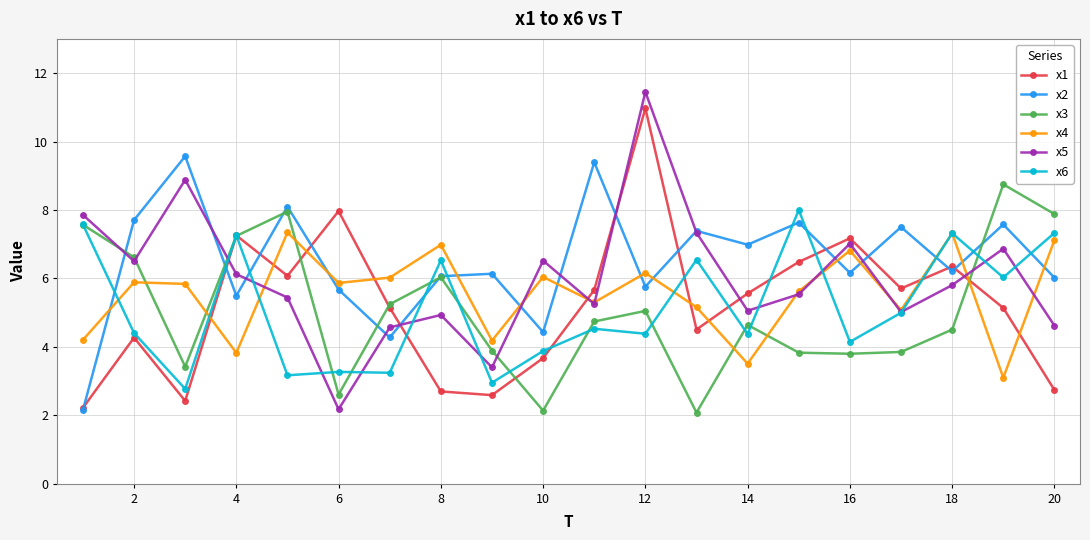

What is the difference between the maximum and second lowest values in the x6 series?

5.0